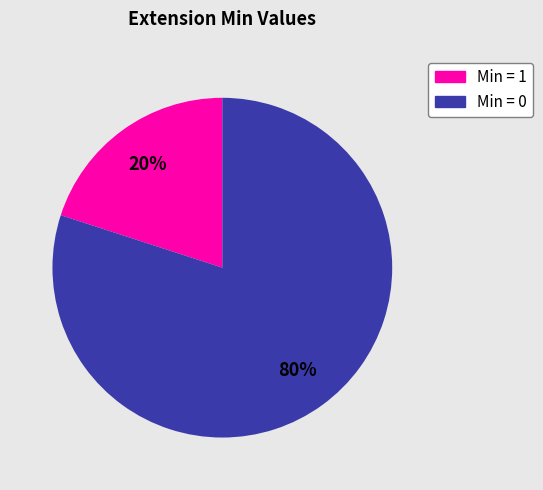

To the nearest percent, what is the average slice percentage?

50%